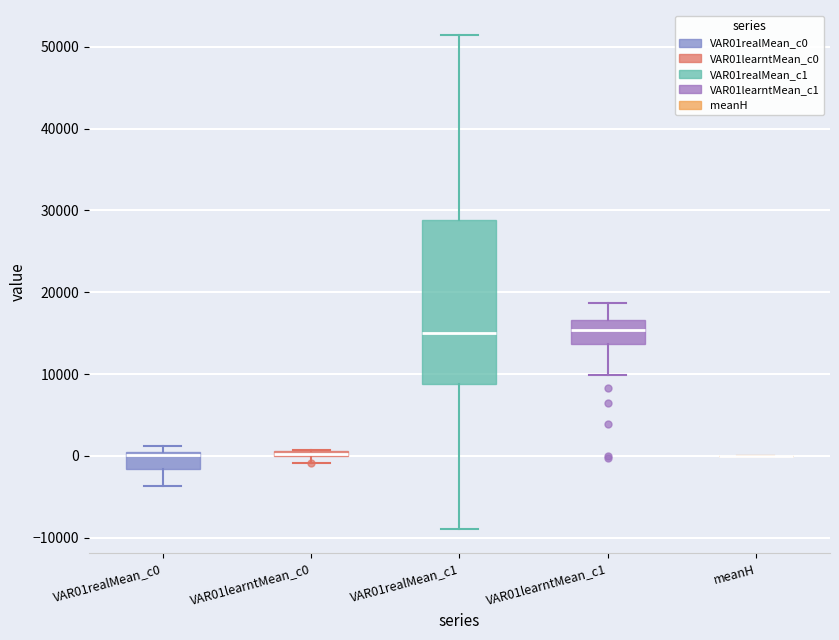

Comparing the boxes themselves (not the whiskers), which one is the tallest?

VAR01realMean_c1